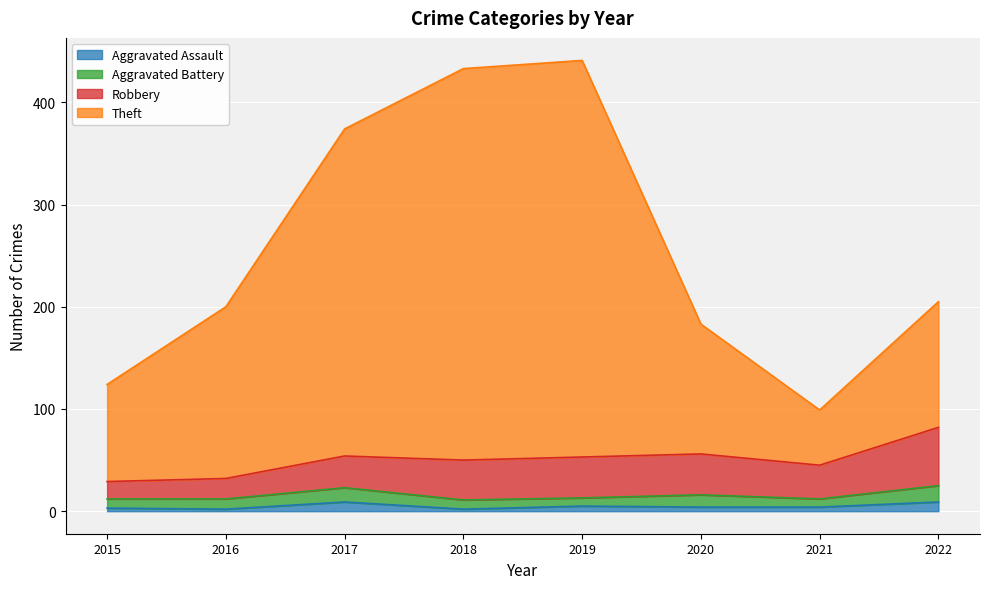

The Aggravated Assault series shows 2 at 2018. True or false?

True